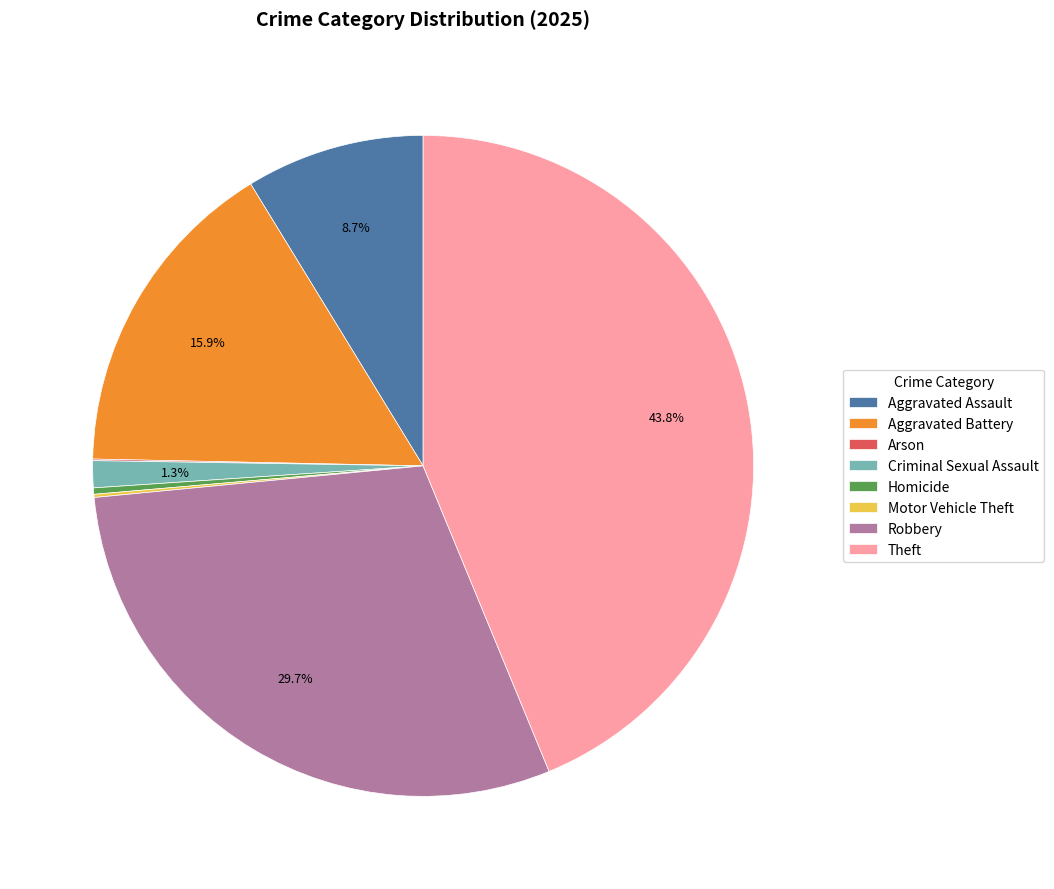

To the nearest percent, what is the difference between the largest and smallest slice percentages?

44%